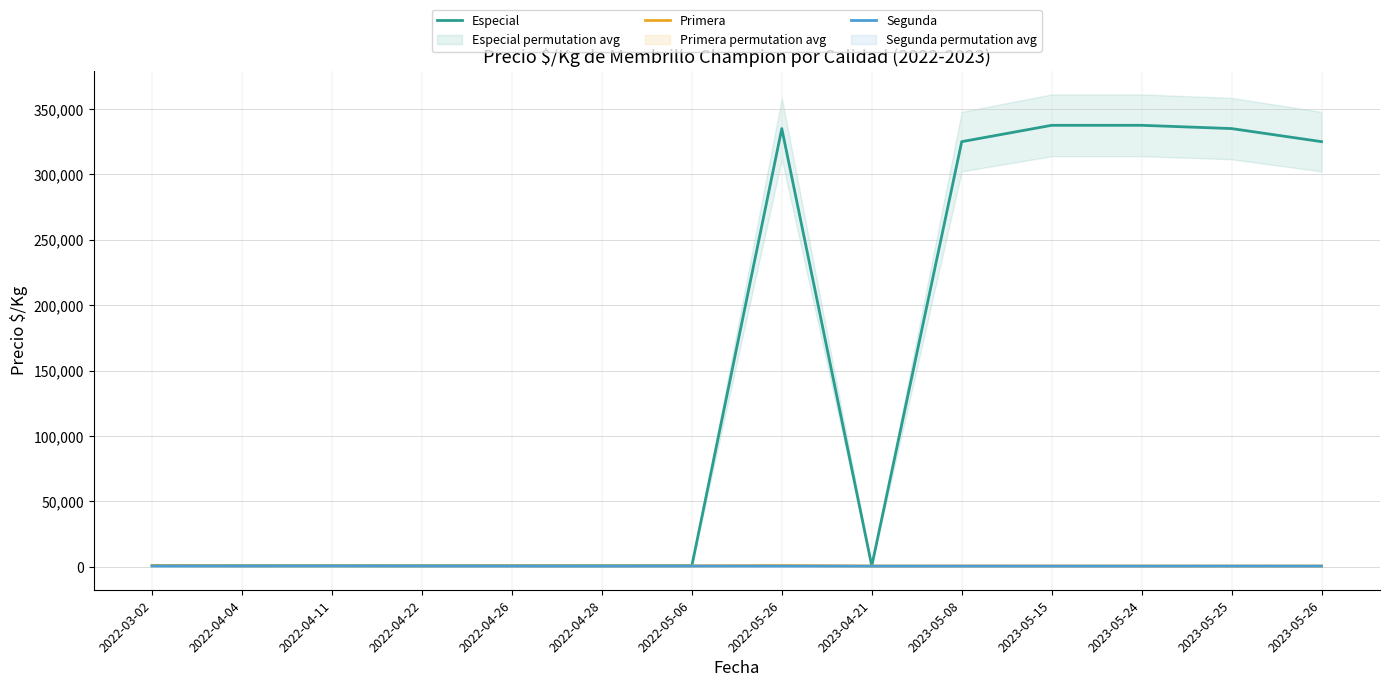

True or false: Segunda has more than 2 points higher than both neighbors.

True